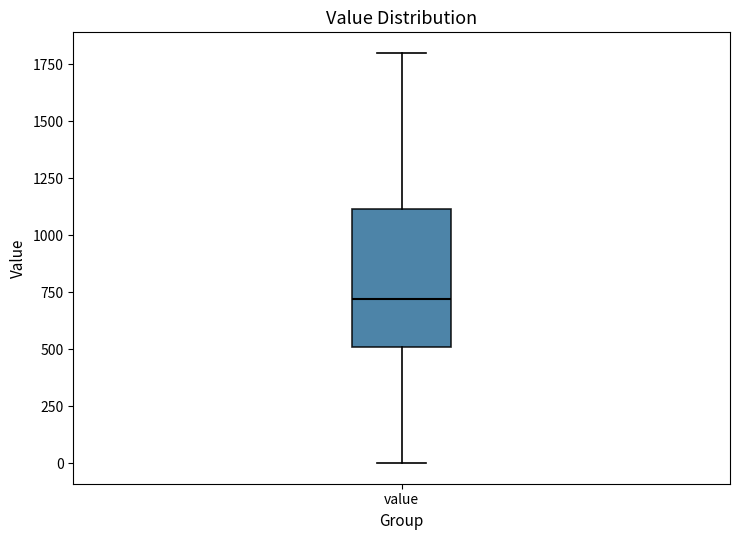

Read this box plot against the y-axis: the position of the median line, the range covered by the box, and the ends of both whiskers. The values are not printed on the chart, so give them approximately, as read against the axis.

median 700, box 500 to 1100, whiskers 0 to 1800